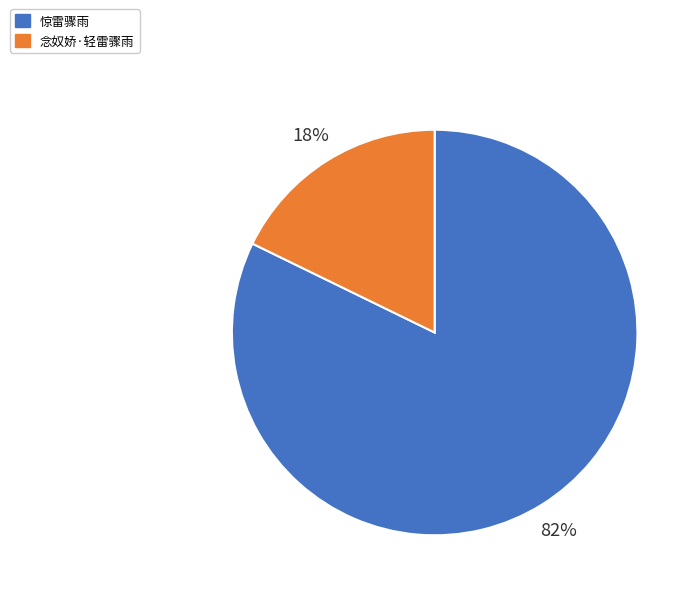

To the nearest percent, what portion does 念奴娇·轻雷骤雨 represent?

18%